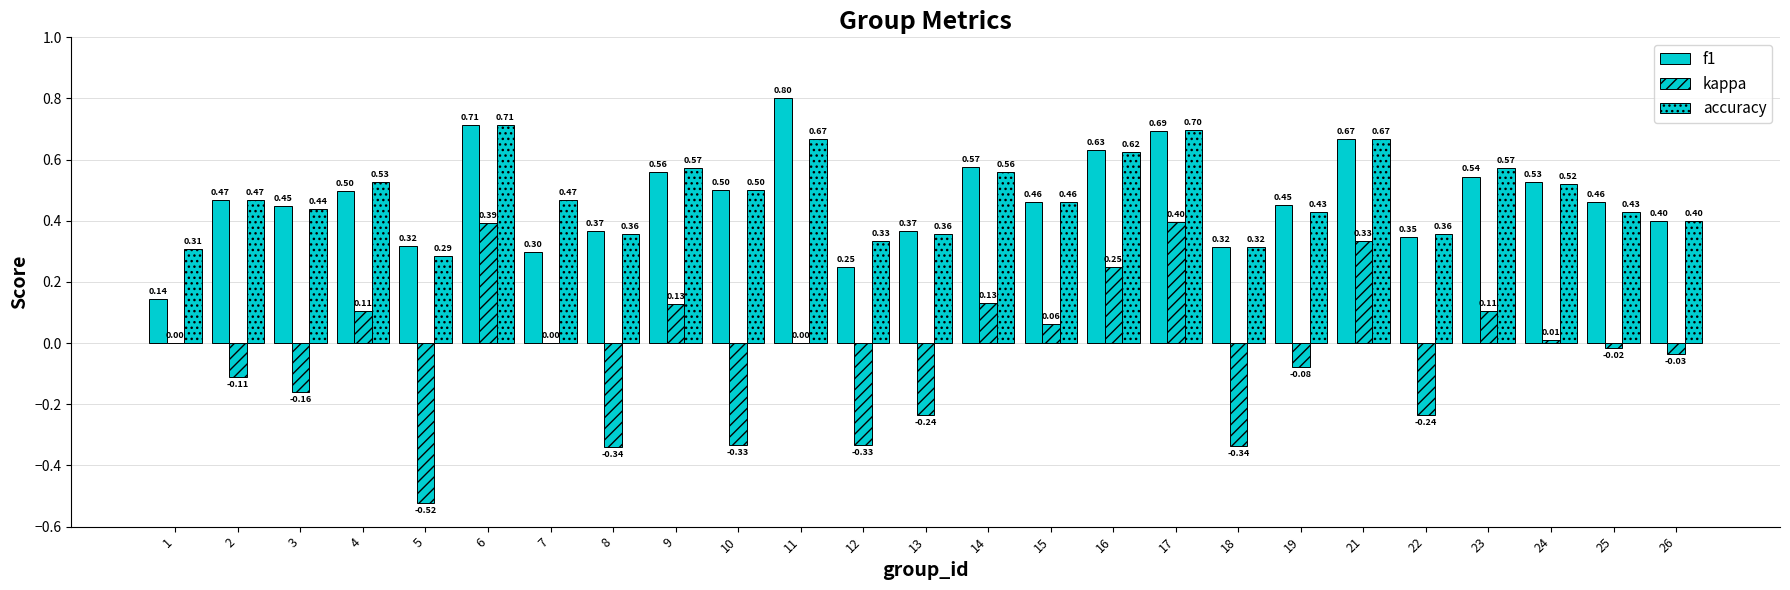

Reading left to right, list all the values displayed in this chart.

f1: 0.1	0.5	0.4	0.5	0.3	0.7	0.3	0.4	0.6	0.5	0.8	0.2	0.4	0.6	0.5	0.6	0.7	0.3	0.5	0.7	0.3	0.5	0.5	0.5	0.4
kappa: 0.0	-0.1	-0.2	0.1	-0.5	0.4	0.0	-0.3	0.1	-0.3	0.0	-0.3	-0.2	0.1	0.1	0.2	0.4	-0.3	-0.1	0.3	-0.2	0.1	0.0	-0.0	-0.0
accuracy: 0.3	0.5	0.4	0.5	0.3	0.7	0.5	0.4	0.6	0.5	0.7	0.3	0.4	0.6	0.5	0.6	0.7	0.3	0.4	0.7	0.4	0.6	0.5	0.4	0.4